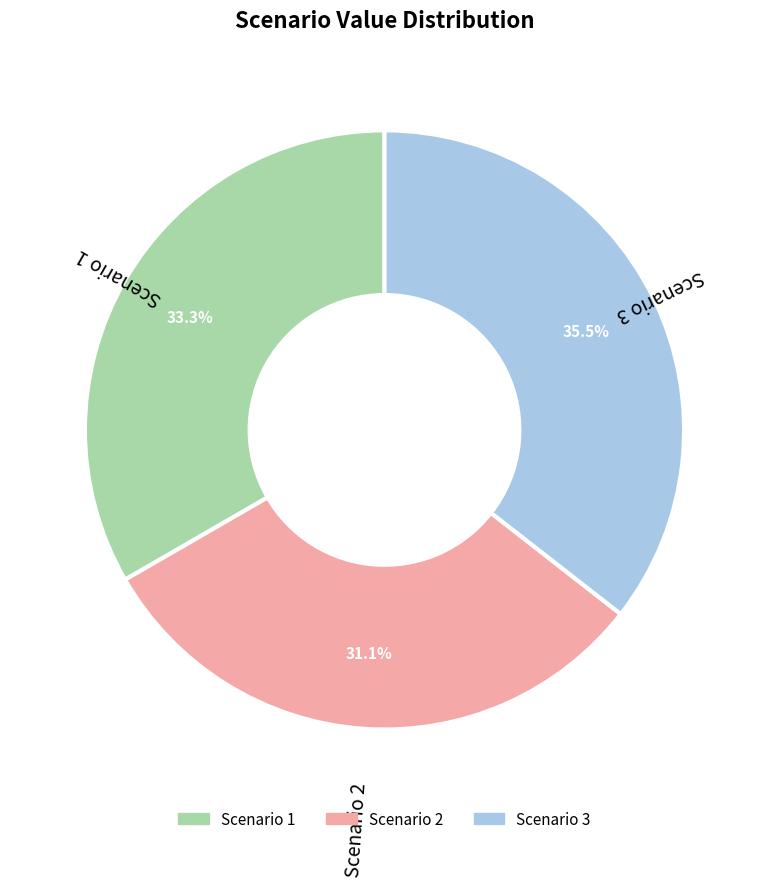

How much of the chart is everything except Scenario 1?

66.7%